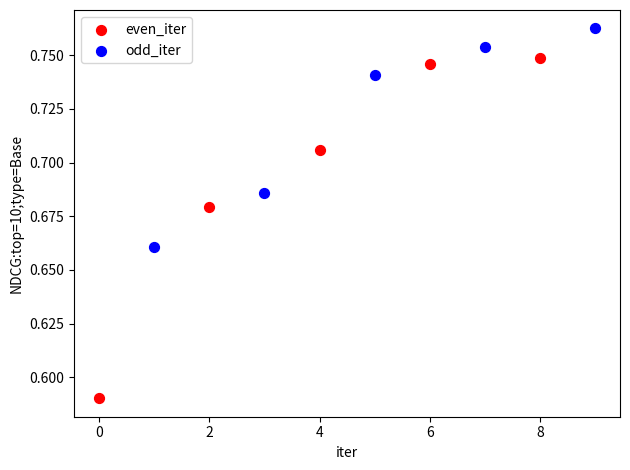

What are all the series names shown in the legend?

even_iter, odd_iter